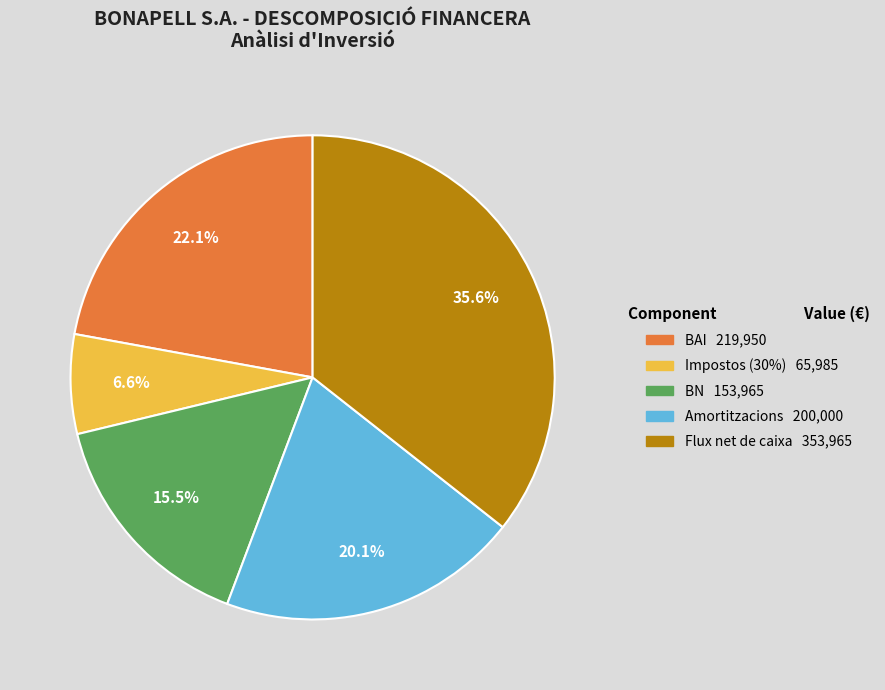

Approximately how many times larger is the value at BAI compared to Flux net de caixa?

0.6